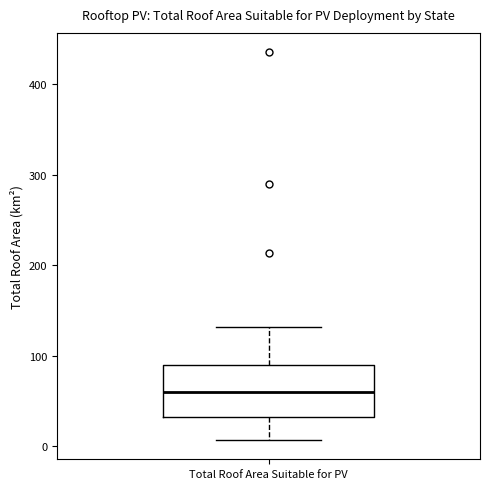

Read this box plot against the y-axis: the position of the median line, the range covered by the box, and the ends of both whiskers. The values are not printed on the chart, so give them approximately, as read against the axis.

median 60, box 30 to 90, whiskers 10 to 130